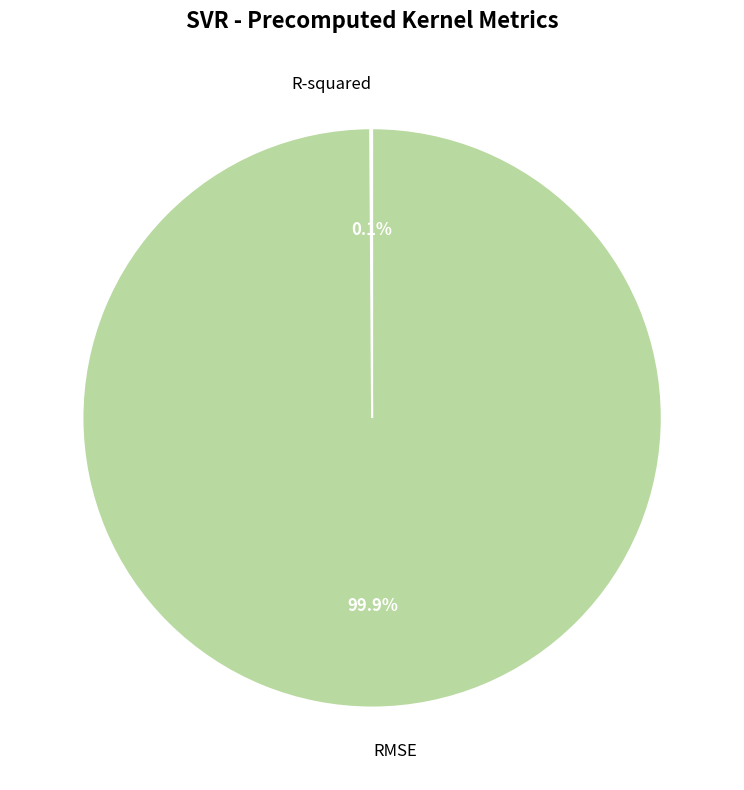

Which category has the biggest portion of the pie?

RMSE